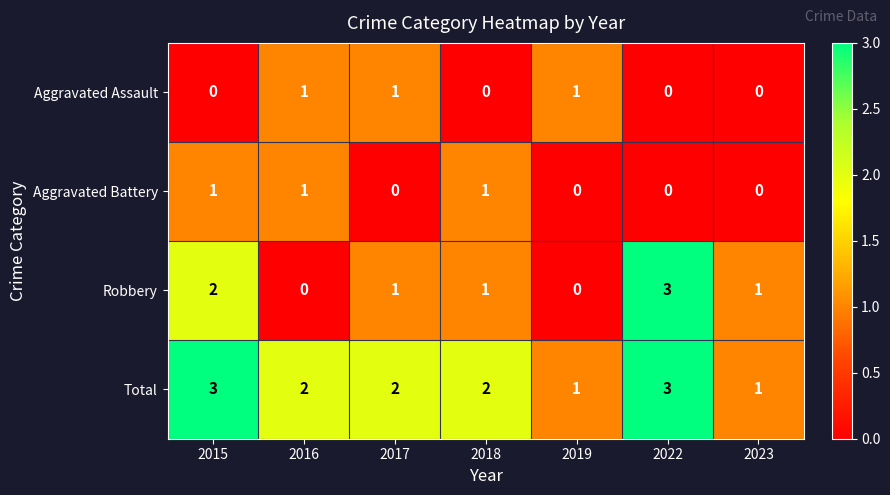

Which series has the largest total across all categories?

Total